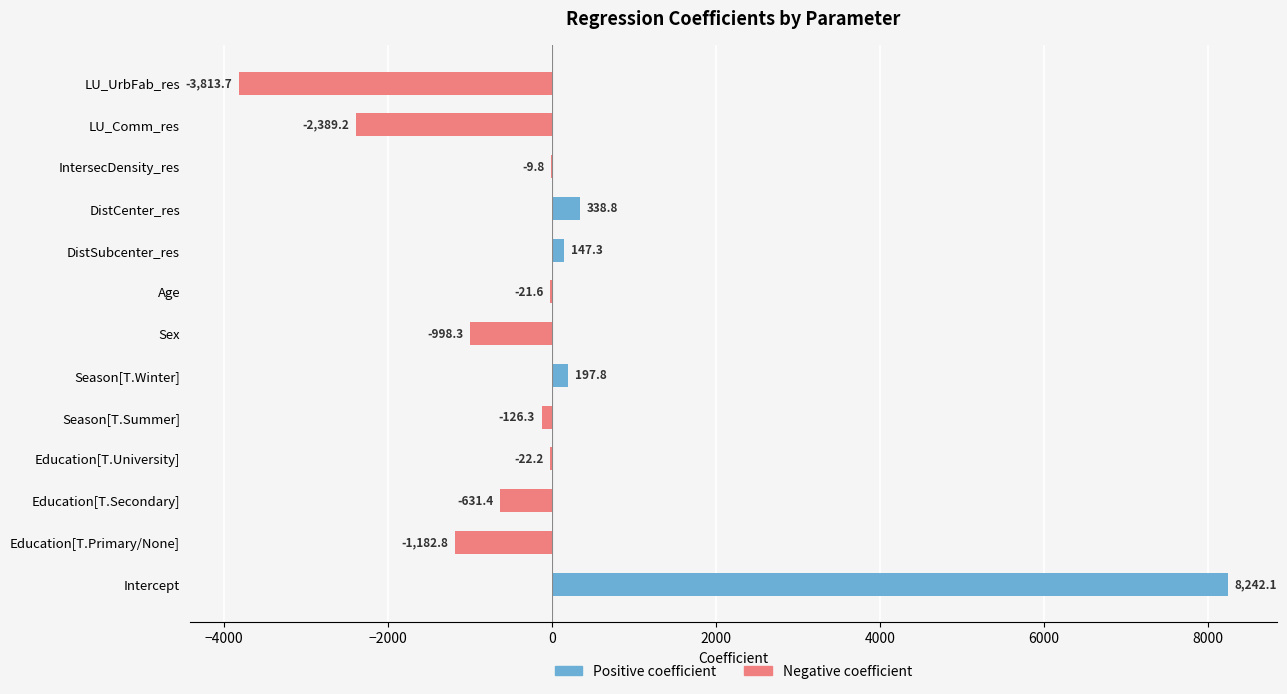

Which series has the widest spread of values?

Positive